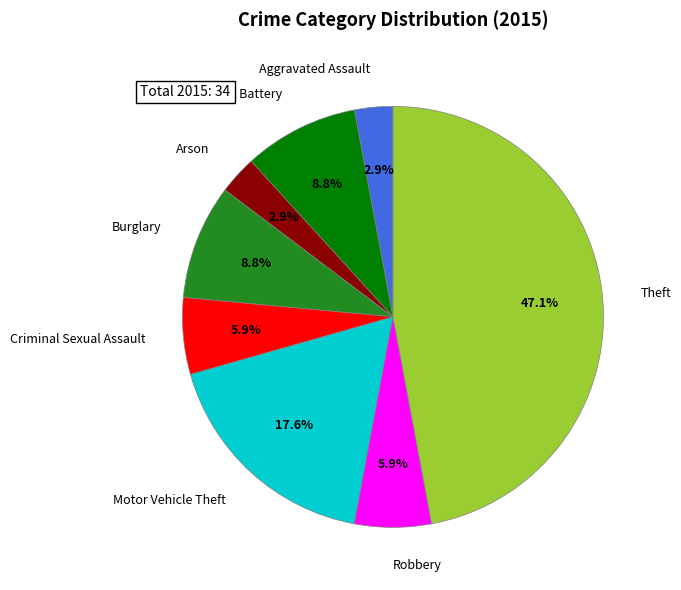

Is there a majority slice in this chart?

No